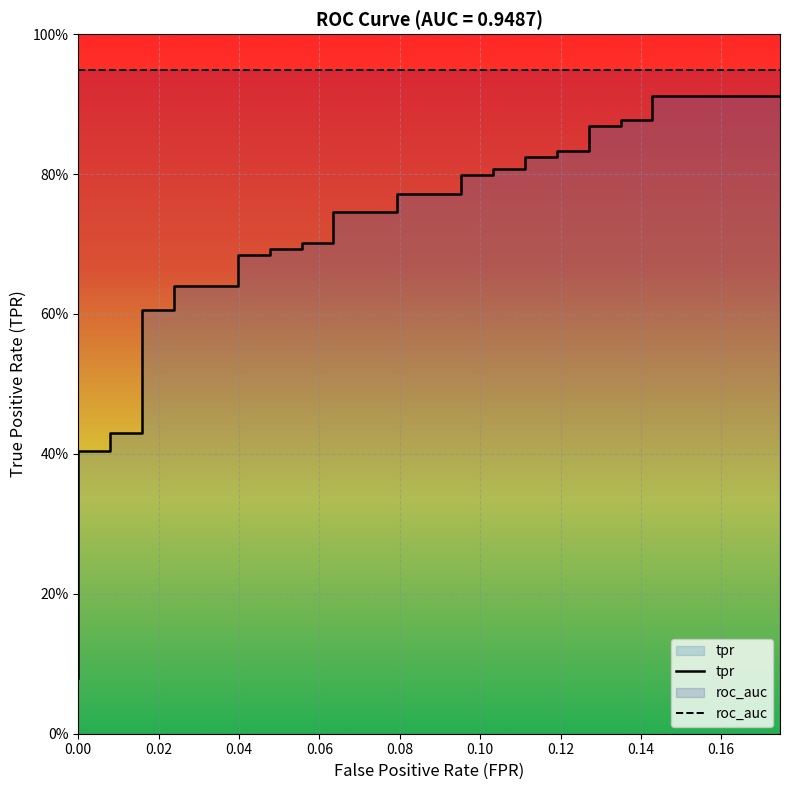

What is the difference between the maximum and minimum values?

0.8